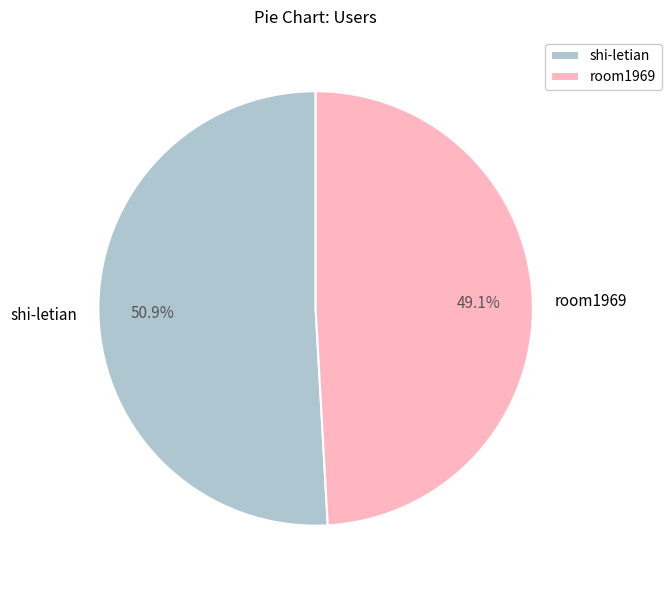

Count the number of slices in the pie.

2